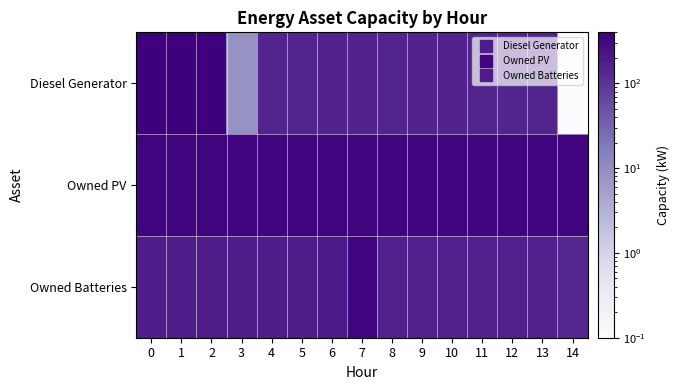

Which series has the largest total across all categories?

Owned PV